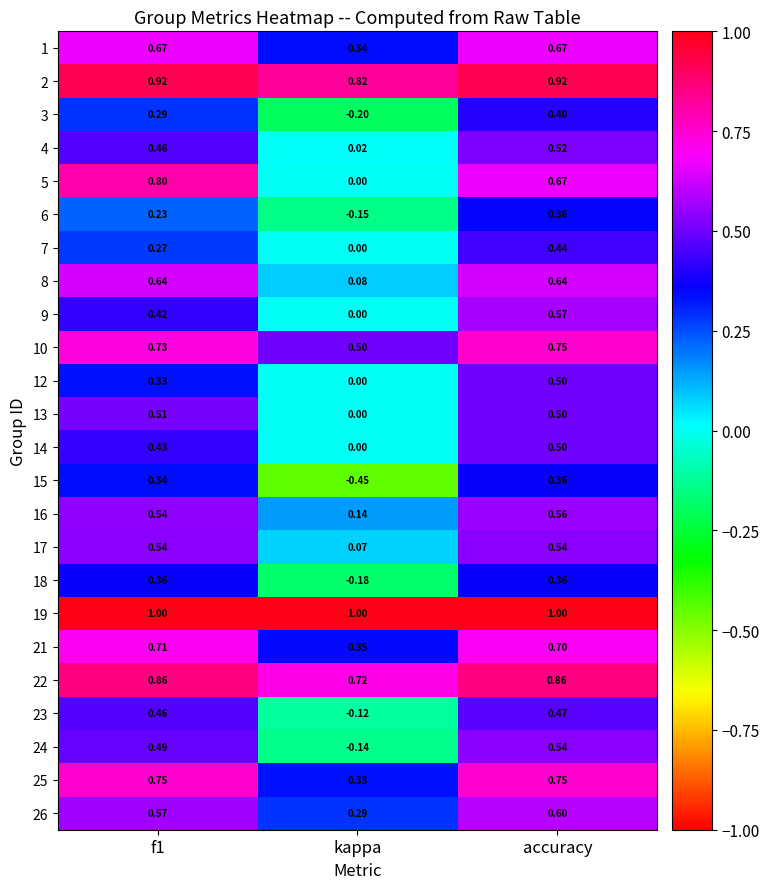

Which label corresponds to the smallest value in the chart?

kappa